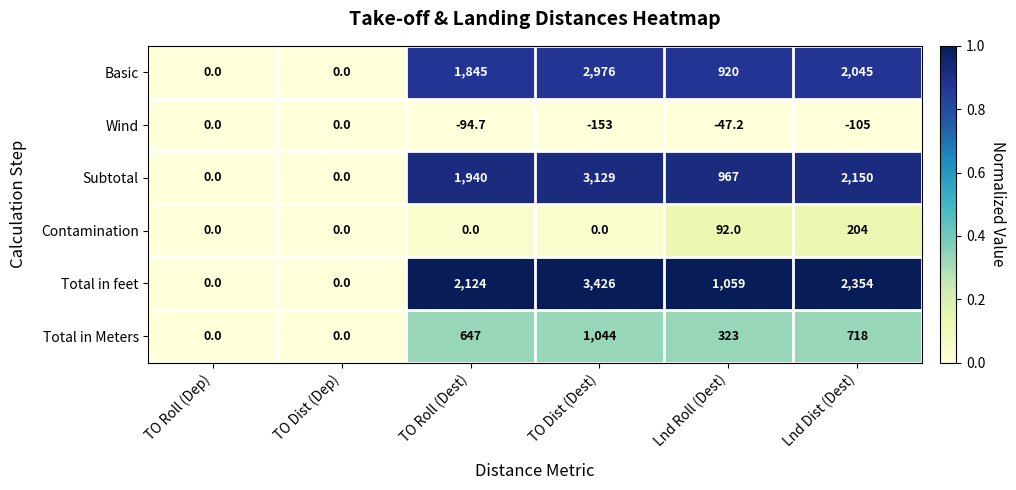

How many negative values does the Wind series have?

4